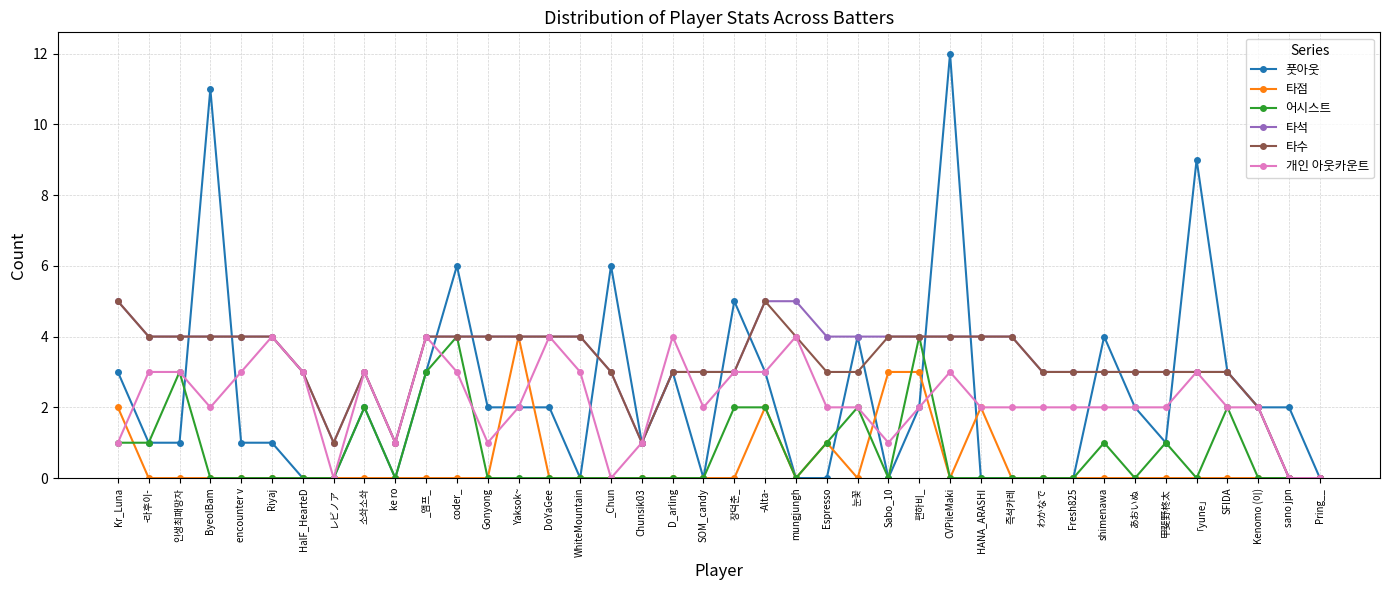

At which category does 어시스트 reach its first local peak?

인생최패망자